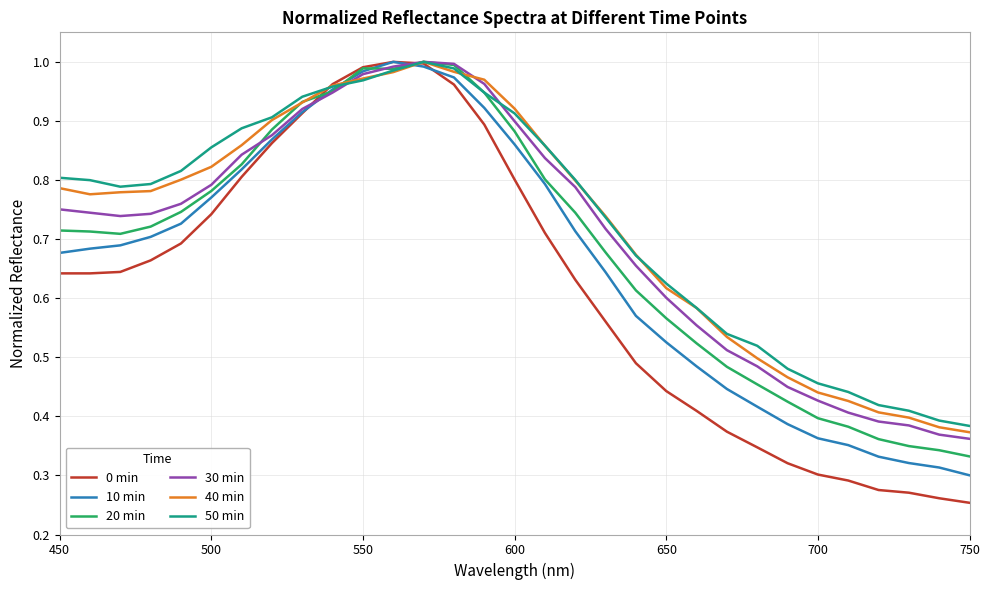

True or false: 20 min has more than 0 points higher than both neighbors.

True